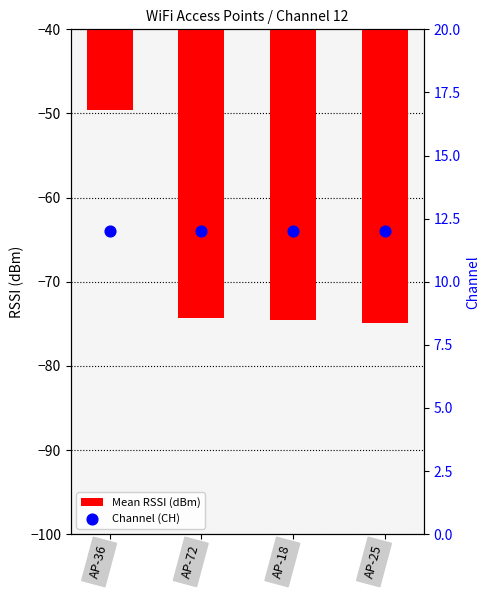

At which category is the sum across all series the highest?

AP-36